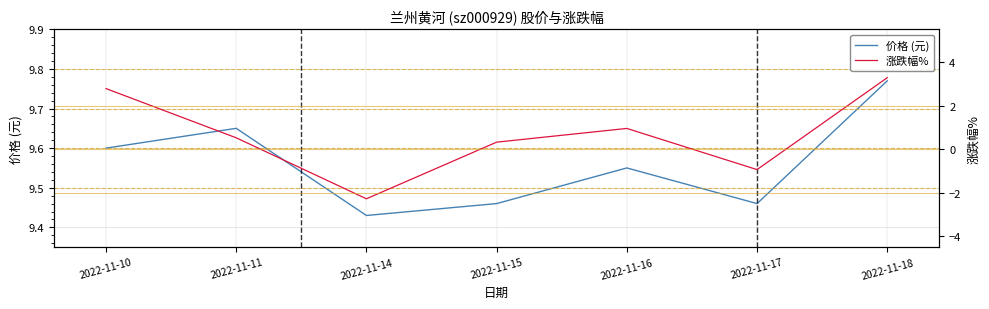

The 价格 (元) series shows 5.3 at 2022-11-10. True or false?

False